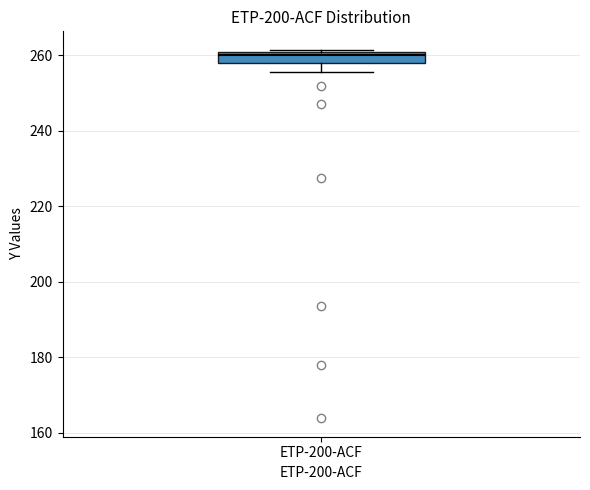

Where is the lower edge of the box for ETP-200-ACF on the y-axis? The values are not printed on the chart, so give them approximately, as read against the axis.

258